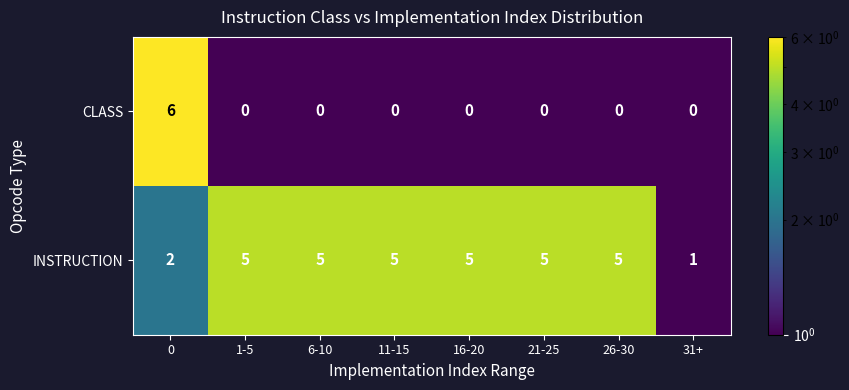

Which series has the widest spread of values?

CLASS